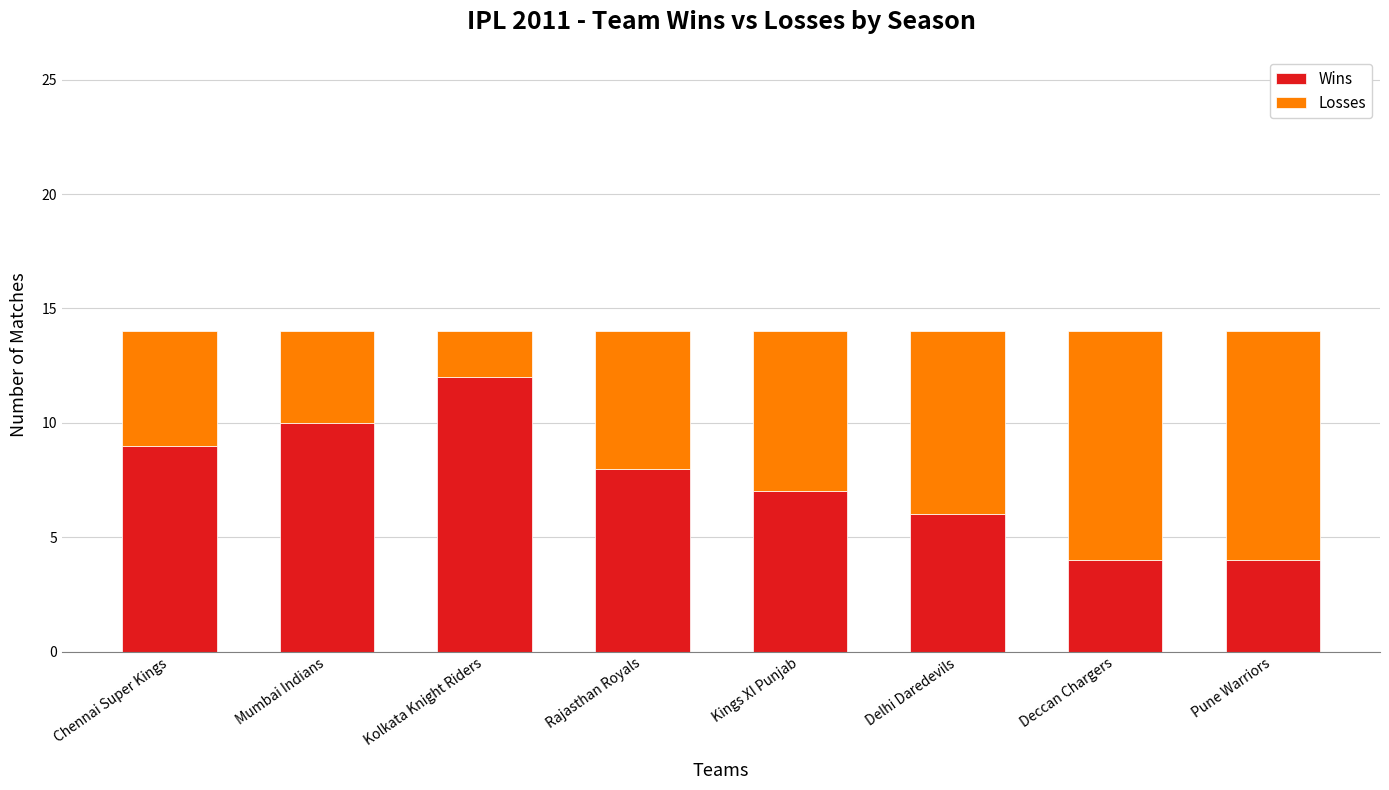

Count the number of categories in the chart.

8